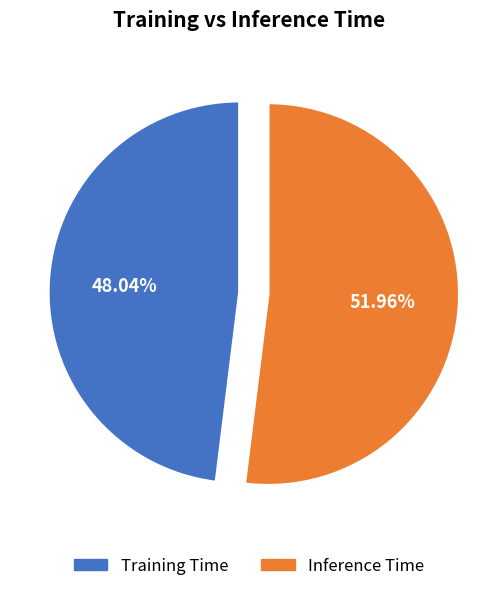

To the nearest percent, what portion does Inference Time represent?

52%